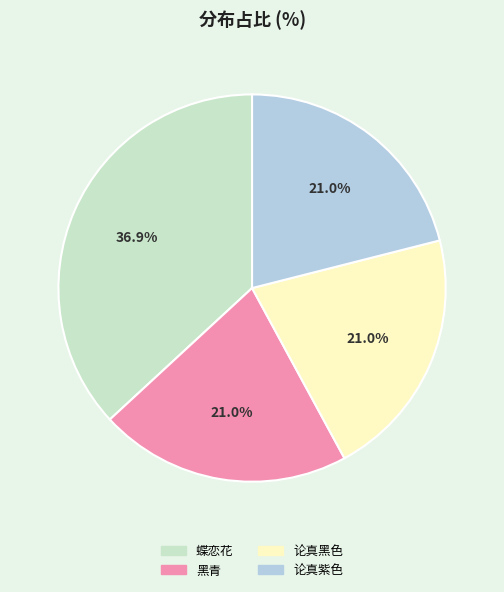

What is the largest slice in the pie chart?

蝶恋花